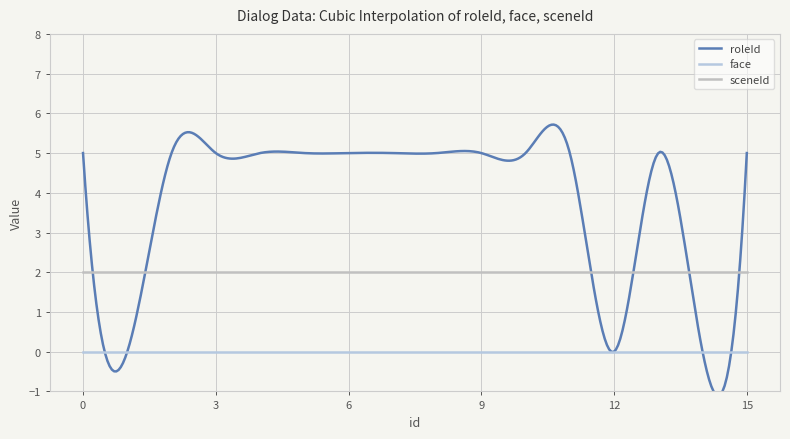

What is the sum of all sceneId values?

600.0